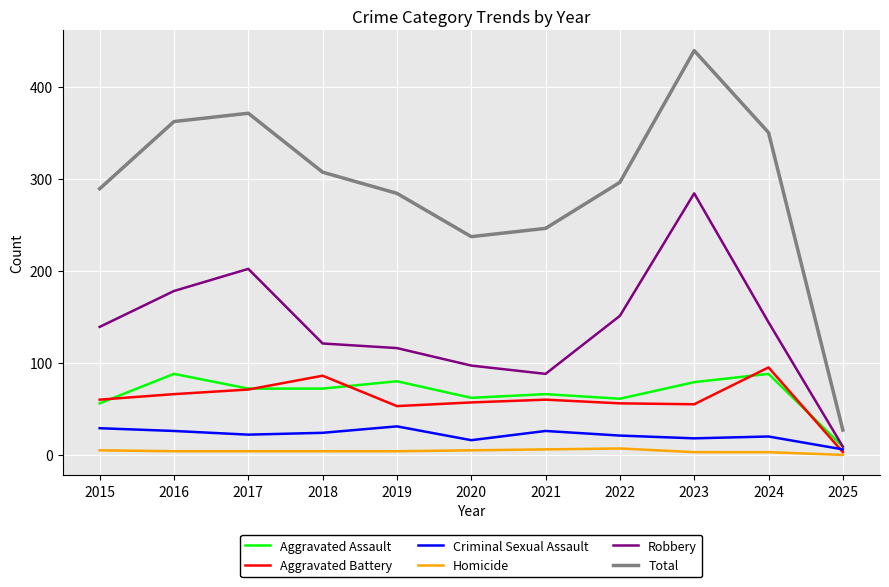

True or false: Total has more than 2 points higher than both neighbors.

False